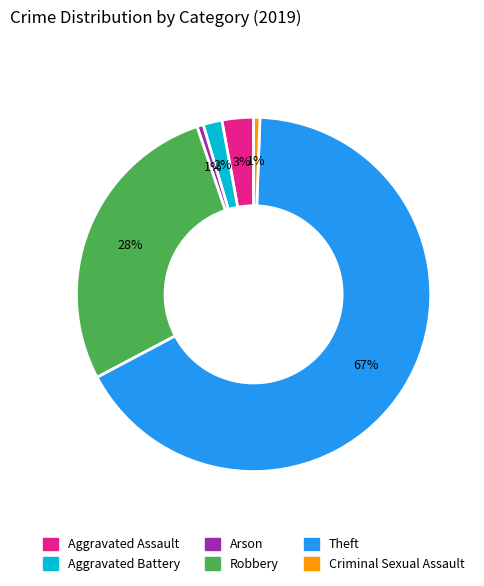

What is the largest slice in the pie chart?

Theft